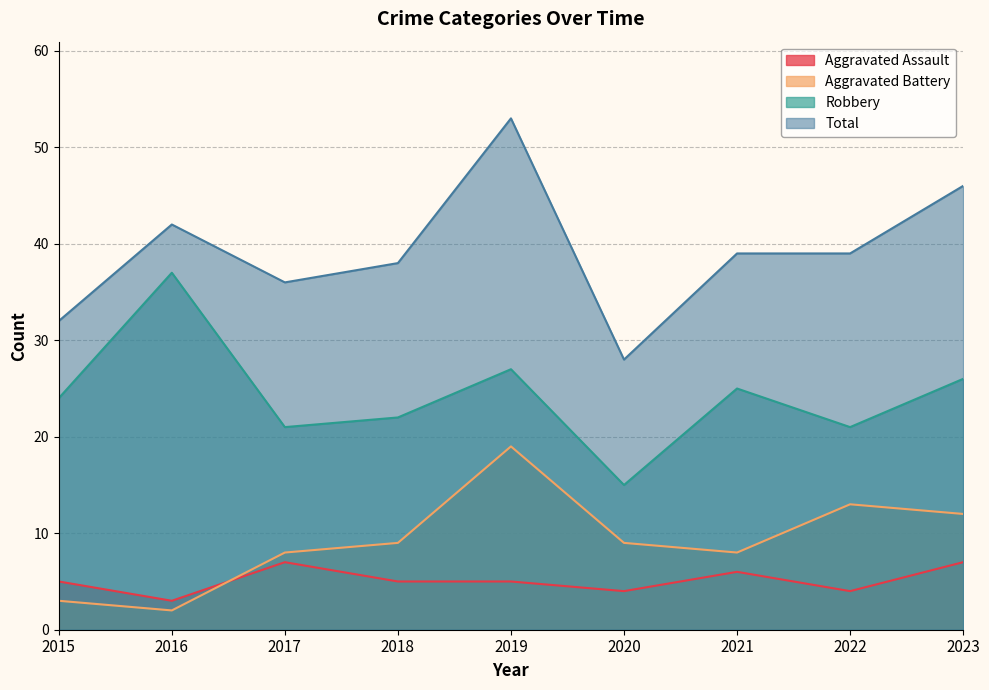

What is the value of the Aggravated Battery point at the 1st from the left?

3